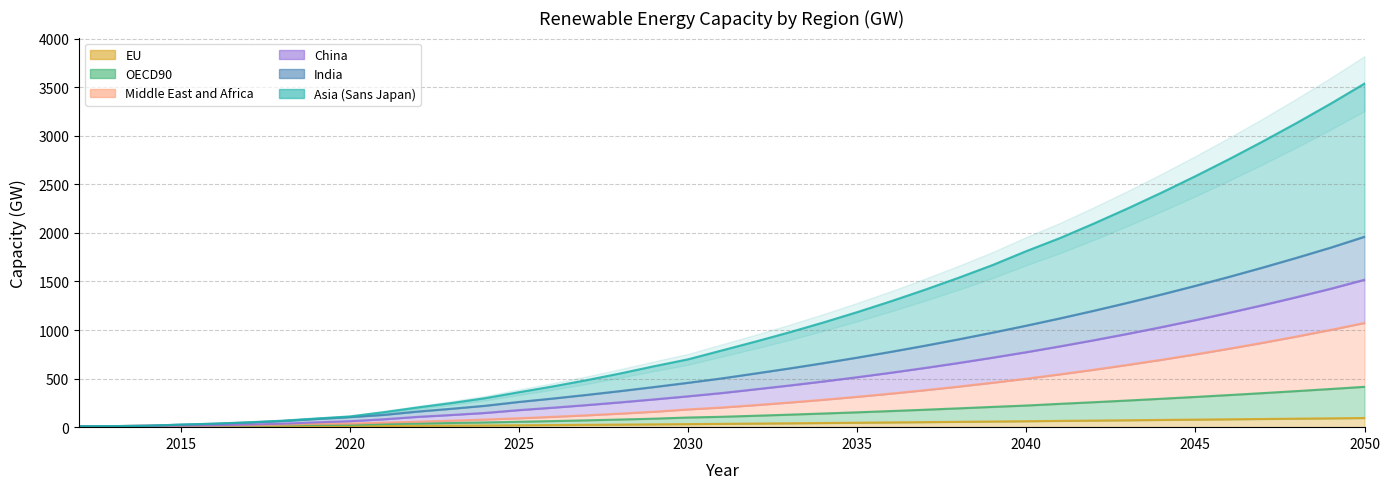

Reading left to right, list all the values displayed in this chart.

OECD90: 8.8	11.0	14.5	26.5	36.5	50.2	66.6	89.0	110.2	154.0	202.4	248.0	298.2	359.6	419.1	483.7	553.1	627.4	698.1	789.7	881.4	976.6	1077.4	1183.9	1296.0	1414.1	1538.1	1668.2	1812.0	1947.2	2096.3	2252.0	2414.4	2583.6	2759.6	2942.7	3132.9	3330.4	3536.9
Asia (Sans Japan): 8.8	10.9	14.1	13.8	15.9	19.7	25.4	33.4	36.5	47.0	56.6	67.0	78.7	91.8	106.2	122.2	139.8	159.0	182.8	202.6	227.1	253.6	282.1	312.7	345.5	380.4	417.7	457.4	499.0	544.1	591.4	641.3	694.1	749.6	808.1	869.5	934.0	1001.7	1072.9
Middle East and Africa: 8.8	10.9	14.1	16.6	20.1	26.7	35.4	49.4	61.5	81.0	106.1	125.4	146.5	175.7	200.5	227.2	255.7	286.2	317.8	351.6	390.1	429.1	470.5	514.3	560.6	609.4	661.0	715.2	771.9	832.2	895.1	961.0	1030.1	1102.4	1178.0	1256.9	1339.2	1425.1	1517.7
China: 3.8	4.8	5.5	5.7	6.0	6.9	8.0	9.2	9.7	11.8	13.8	15.6	17.6	19.7	21.8	24.1	26.5	29.1	31.7	34.4	37.1	40.0	42.9	45.9	48.9	52.0	55.2	58.4	61.6	64.8	68.1	71.4	74.7	78.0	81.3	84.5	87.8	91.0	94.3
India: 8.8	10.9	14.2	25.8	35.1	47.9	63.2	84.2	103.8	126.4	160.6	189.4	220.3	259.7	294.8	332.1	371.6	413.4	456.8	502.3	553.0	604.6	658.9	715.9	775.7	838.4	904.2	973.0	1045.0	1120.2	1198.8	1280.7	1366.2	1455.2	1547.8	1644.2	1744.4	1848.5	1960.3
EU: 8.5	10.6	13.6	13.2	14.7	17.2	20.2	23.7	24.4	31.8	37.3	42.8	48.9	55.6	62.7	70.4	78.7	87.6	99.3	107.0	117.6	128.8	140.5	152.9	165.9	179.5	193.7	208.6	222.7	240.2	257.0	274.4	292.5	311.2	330.6	350.7	371.5	392.9	415.5